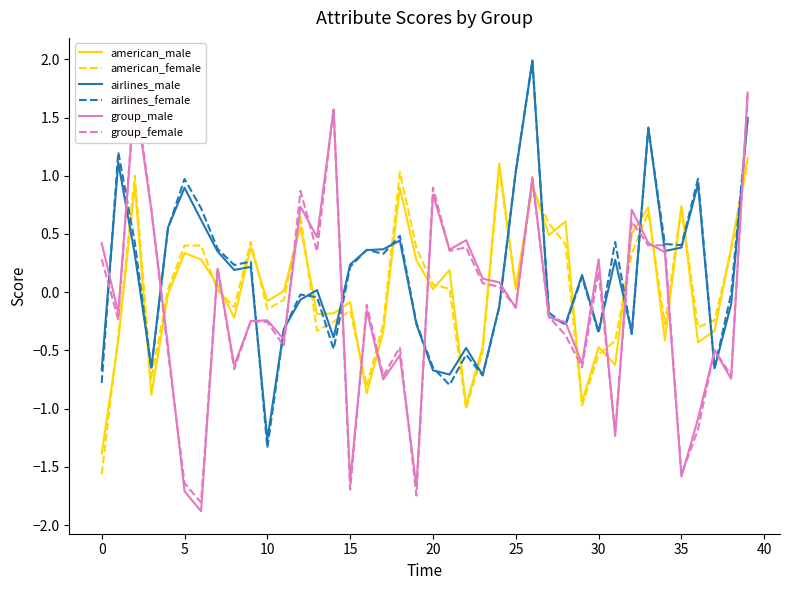

Is it true that group_male equals -0.4 at 15?

False